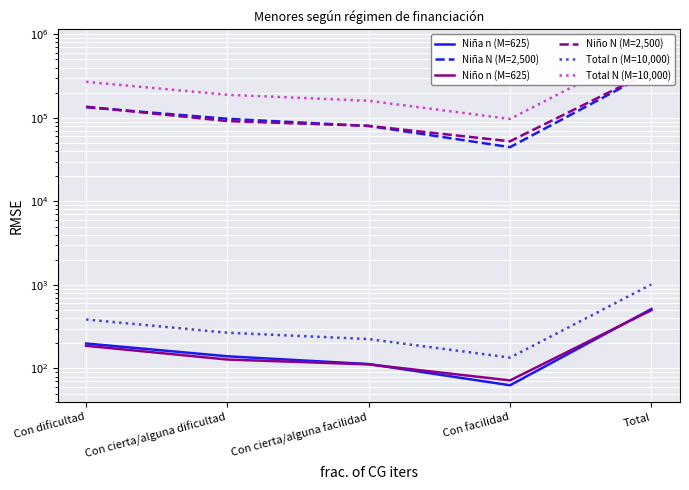

Reading left to right, what are all the values shown in this chart?

Niña n (M=625): 199	140	113	63	515
Niña N (M=2,500): 133731	97362	79891	44554	355539
Niño n (M=625): 187	128	112	72	499
Niño N (M=2,500): 135890	91368	80053	52360	359671
Total n (M=10,000): 386	268	225	135	1014
Total N (M=10,000): 269621	188730	159944	96914	715210